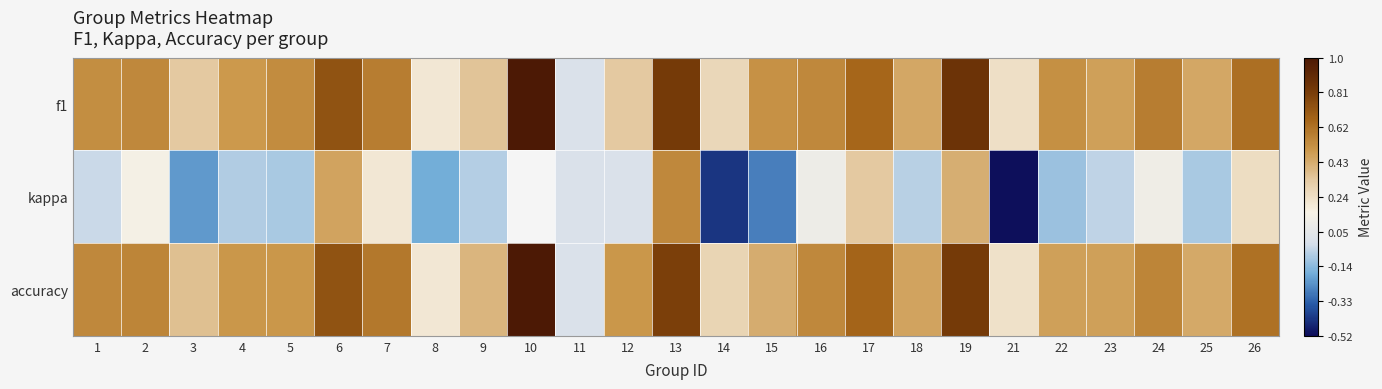

Is the value of kappa at 7 greater than the value of f1 at 17?

No